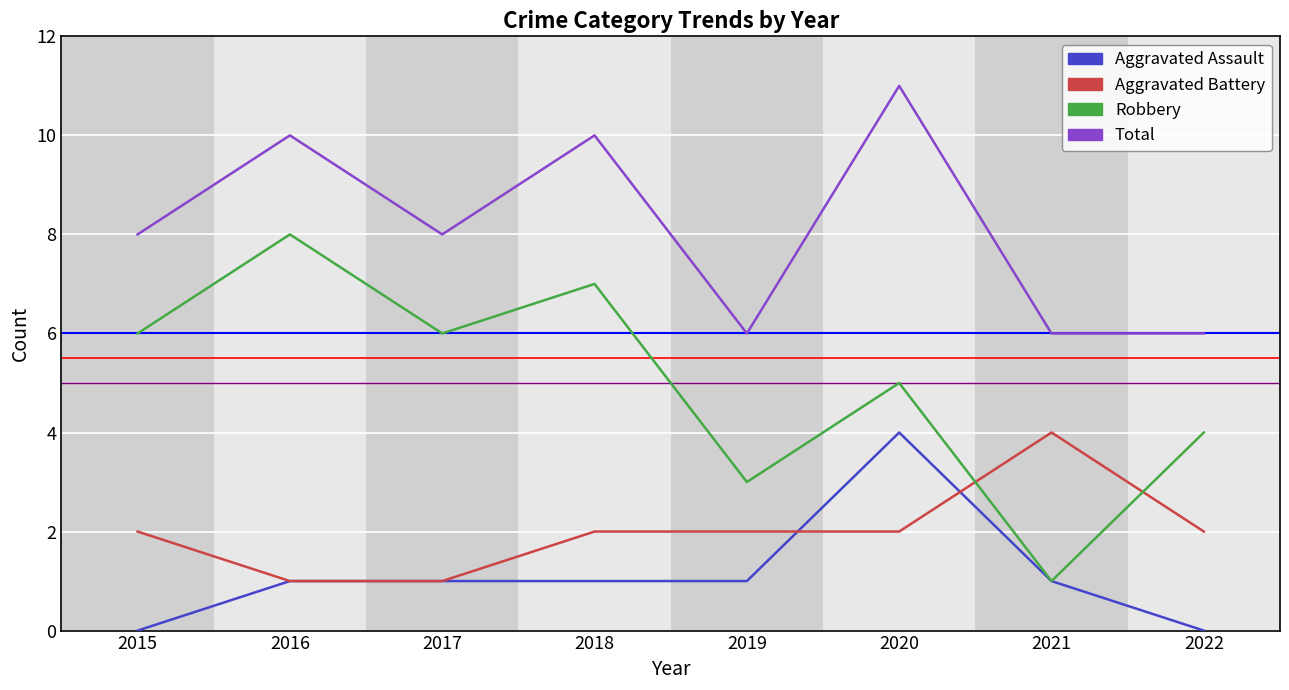

What is the approximate value of Total at 2019?

6